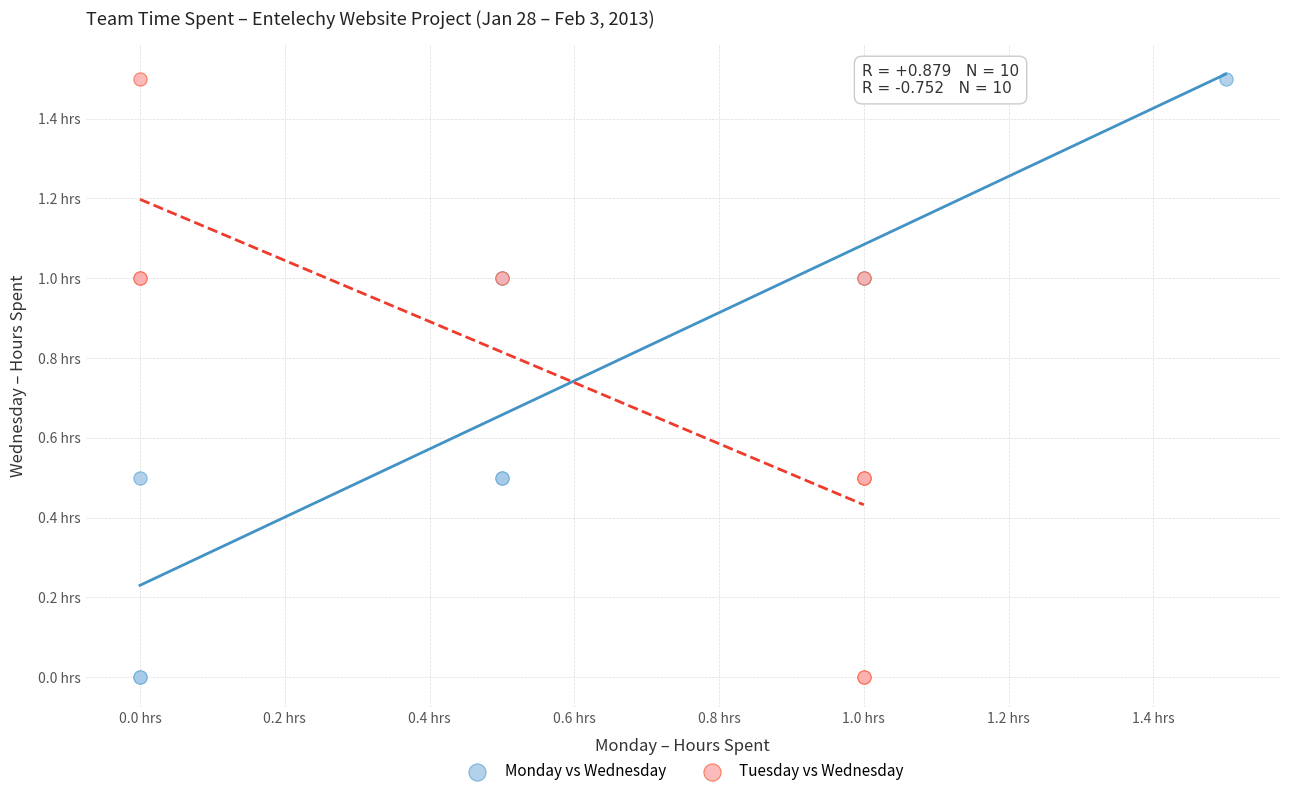

What are all the series names shown in the legend?

Monday vs Wednesday, Tuesday vs Wednesday